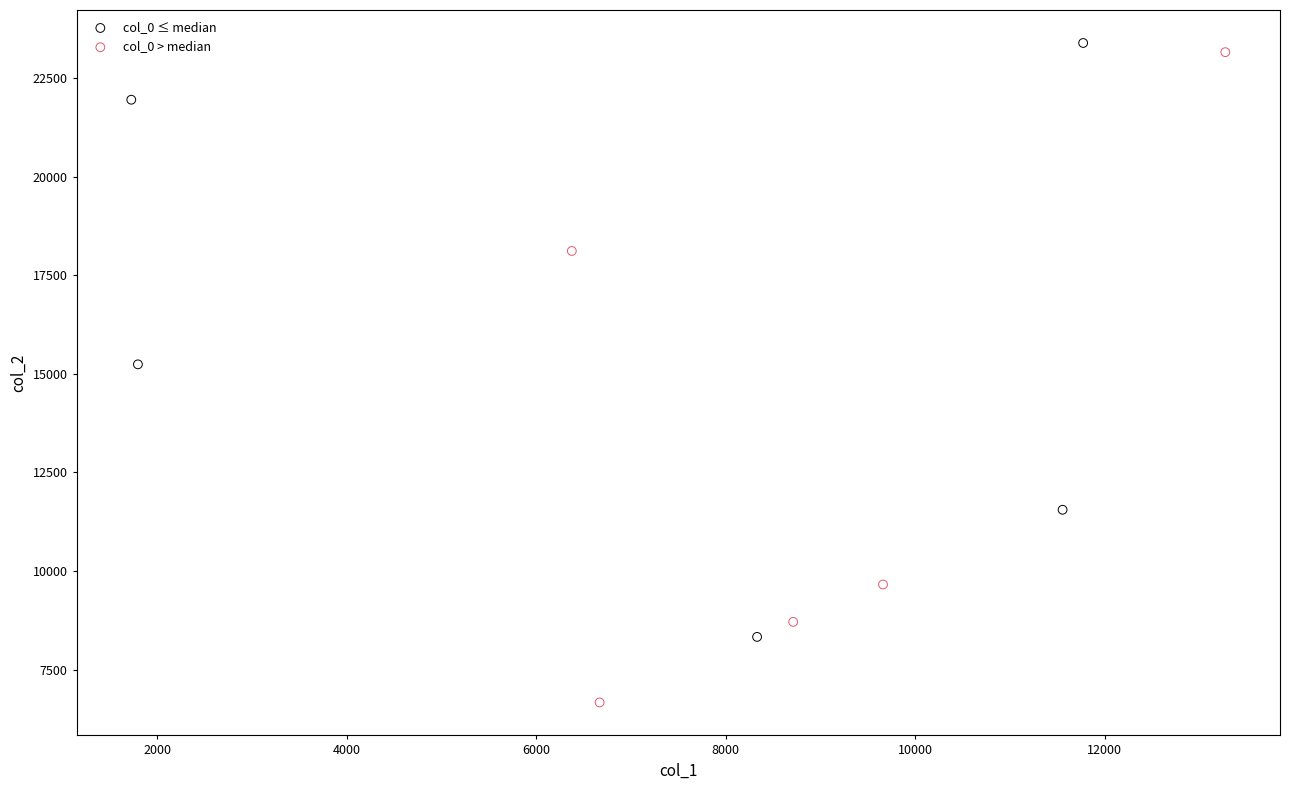

What are all the series names shown in the legend?

col_0 ≤ median, col_0 > median